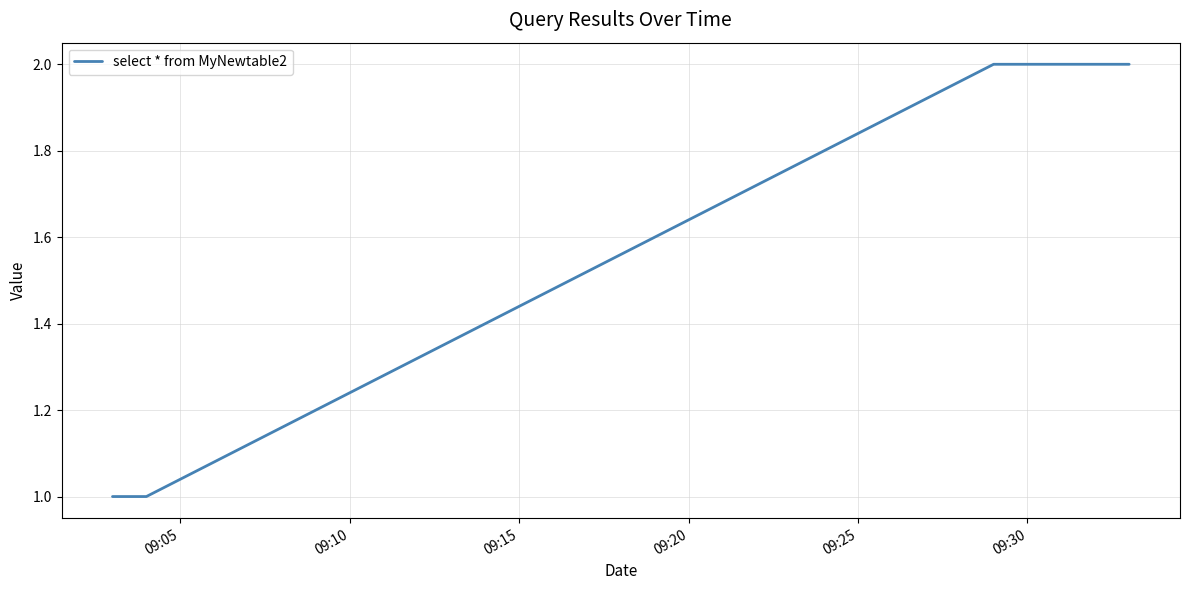

True or false: the data has more than 2 interior local peaks.

False